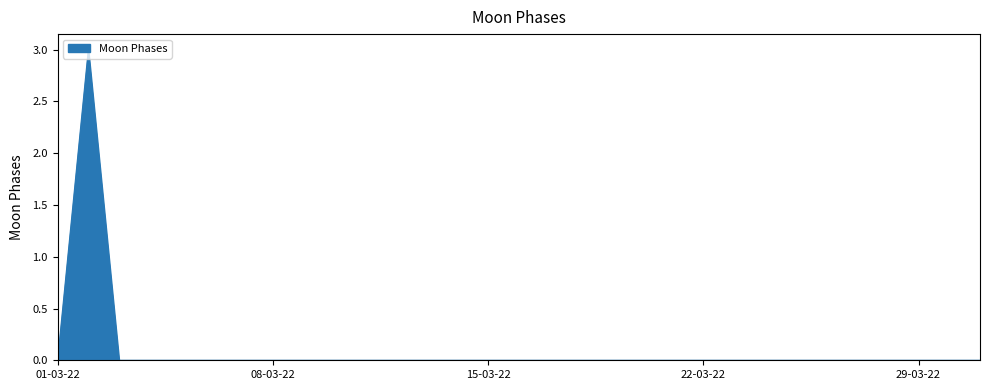

How many interior local peaks (higher than both neighbors) does the data have?

1